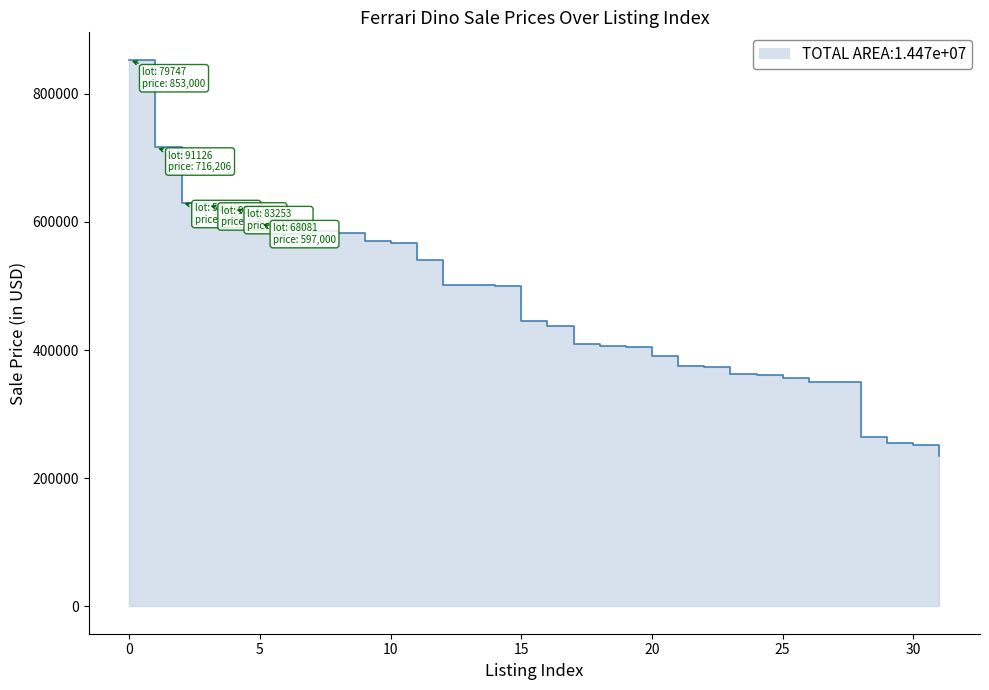

What is the difference between the second highest and minimum values?

481206